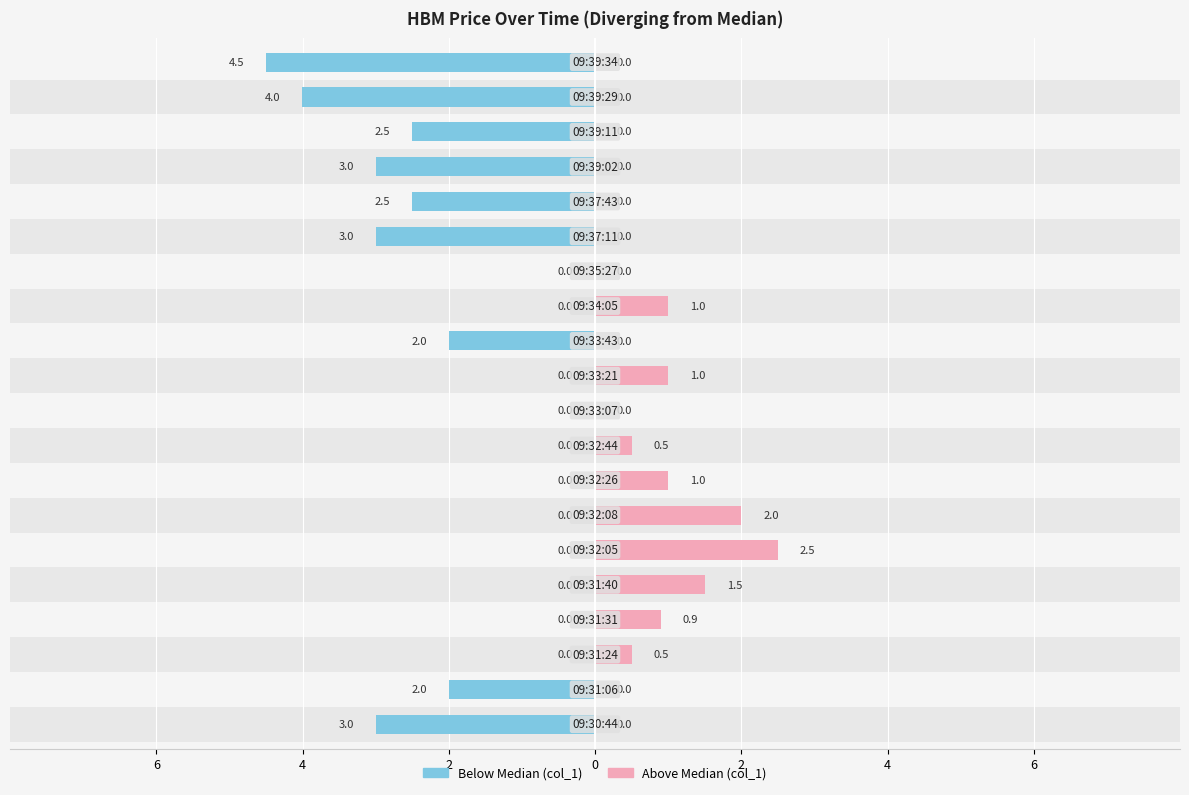

How many values in the Above median series exceed 0?

9